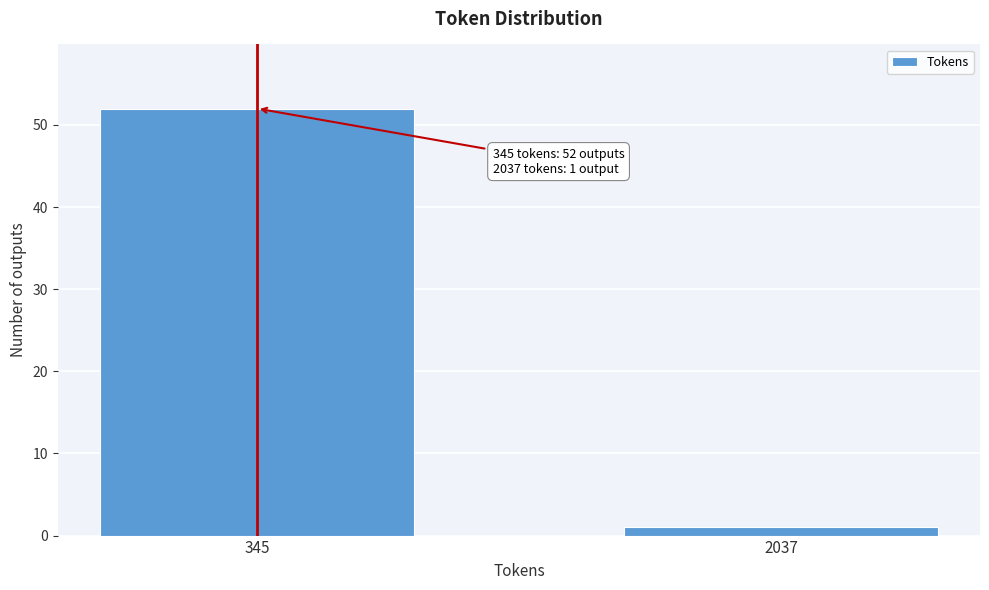

Reading left to right, list all the values displayed in this chart.

52	1